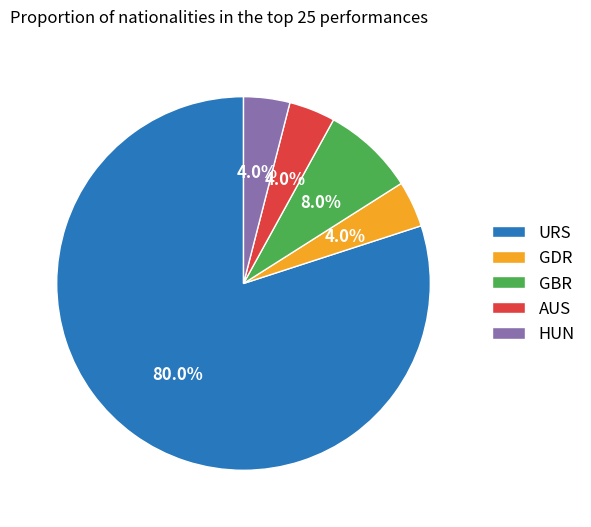

Combined, what portion of the pie is GBR and GDR?

12.0%